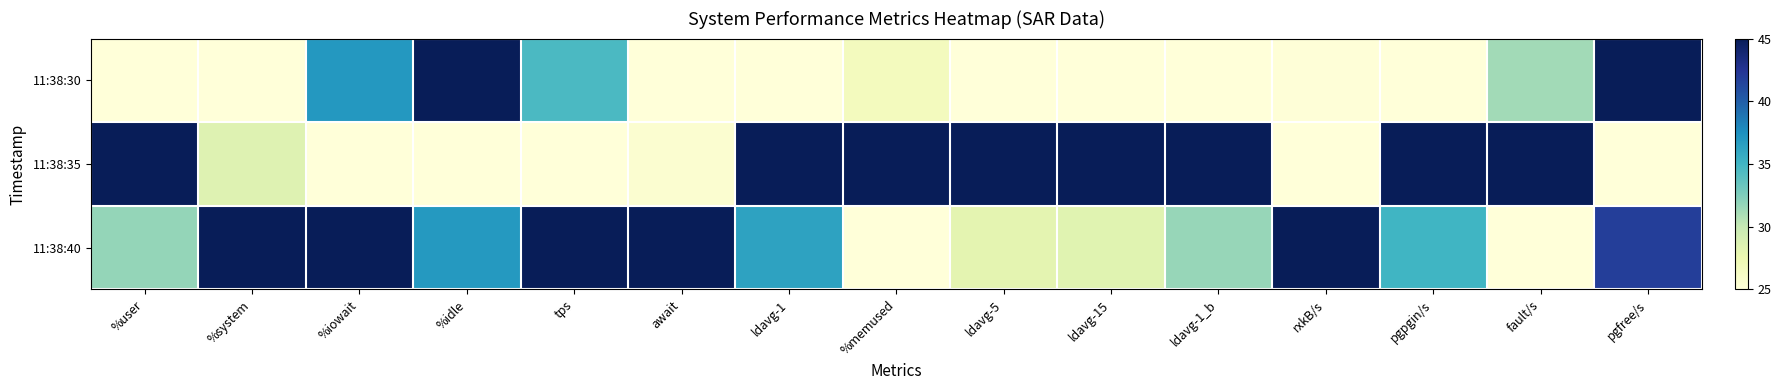

Which has a higher value, pgfree/s or await?

pgfree/s